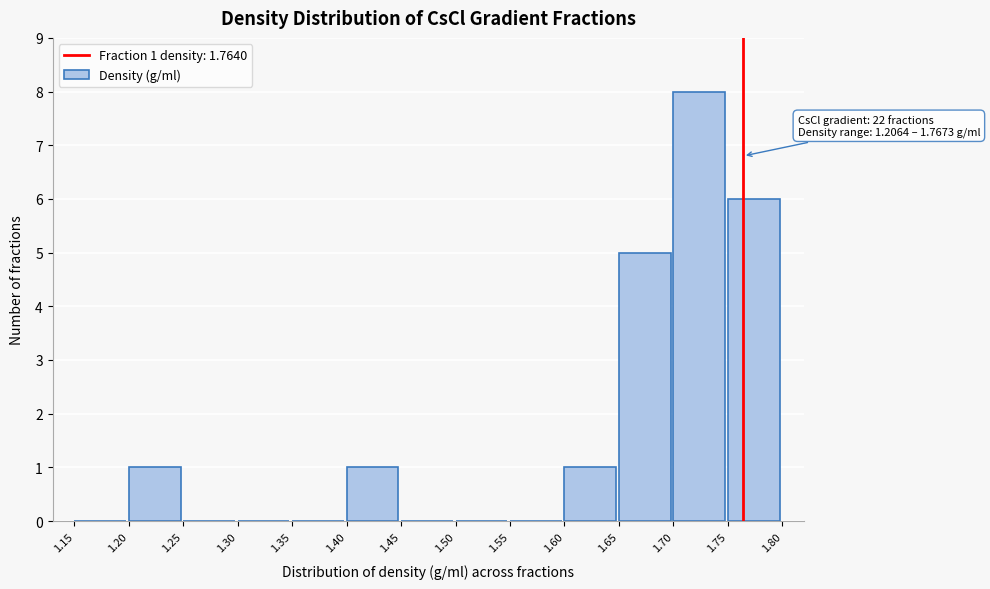

Which range on the x-axis has the tallest bar?

1.70 to 1.75